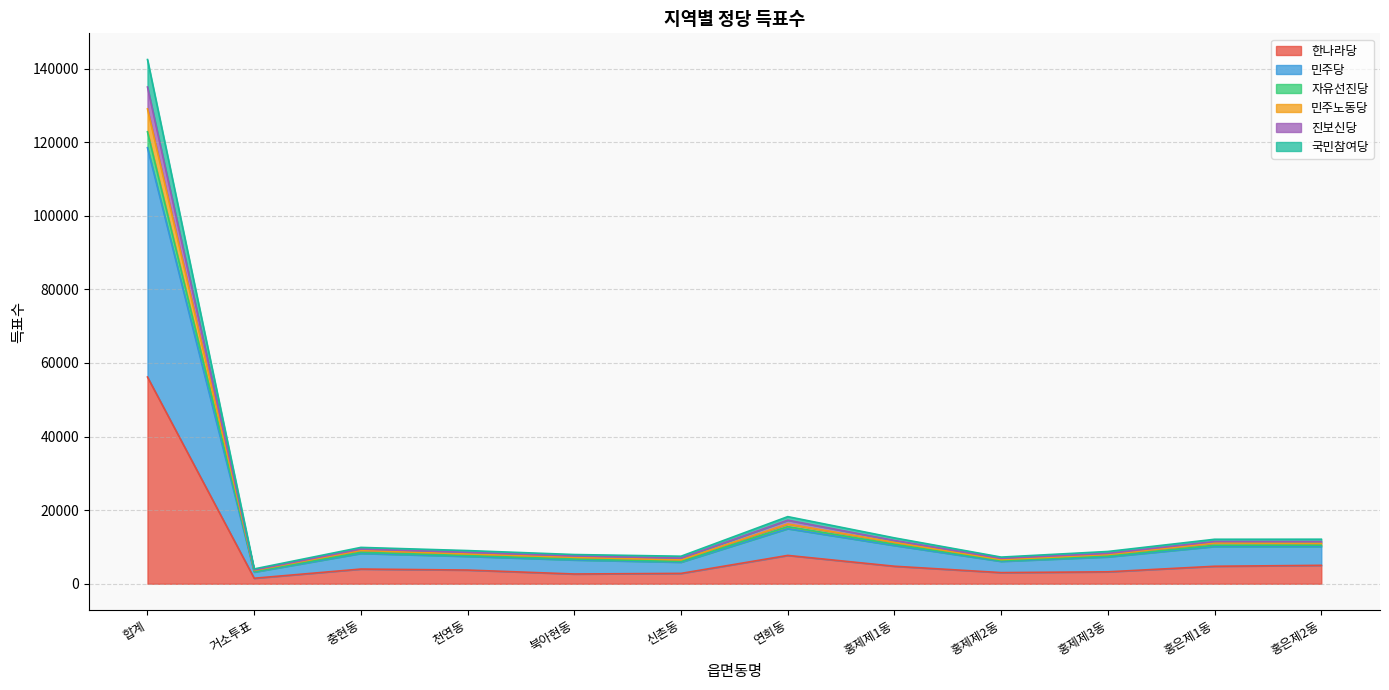

At which label does 민주노동당 first exceed 9426?

합계